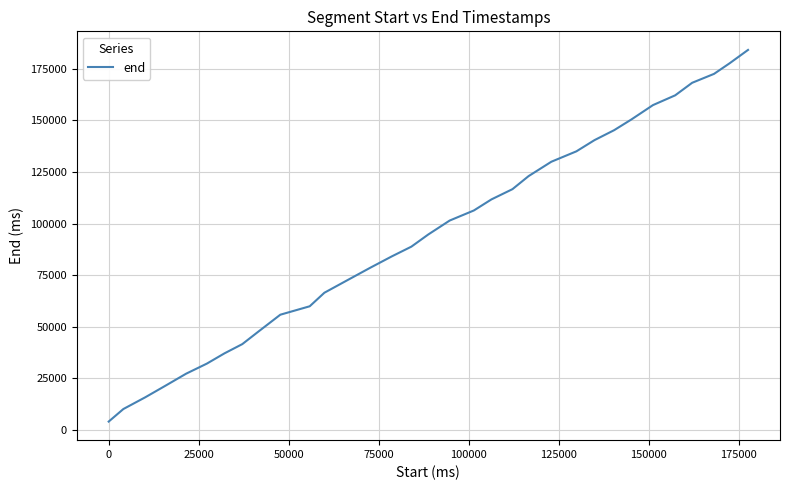

What is the maximum value shown in the chart?

184080